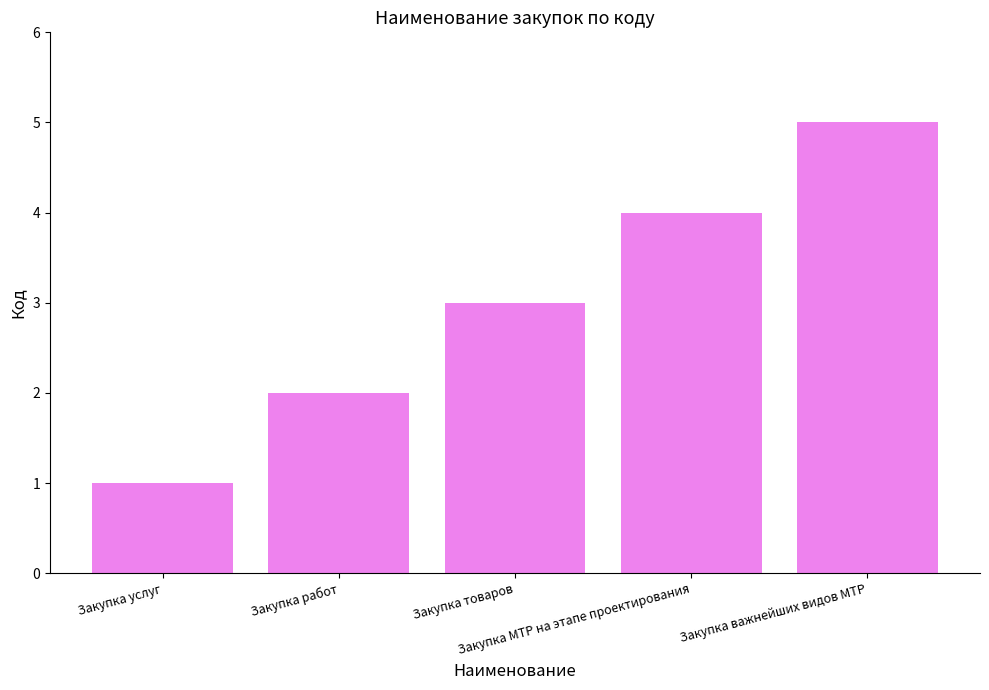

Reading left to right, transcribe all the data shown in this chart.

Закупка услуг=1	Закупка работ=2	Закупка товаров=3	Закупка МТР на этапе проектирования=4	Закупка важнейших видов МТР=5